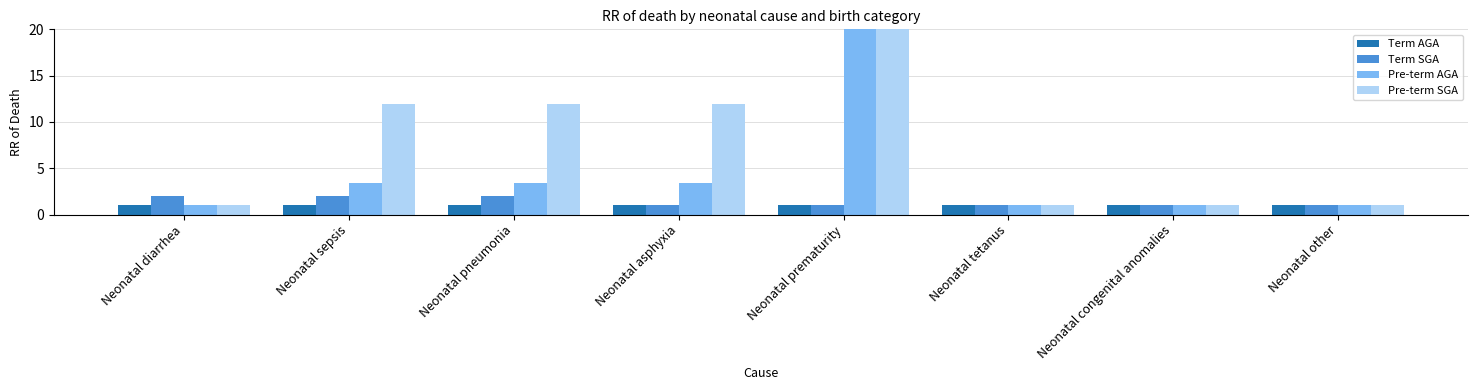

What is the average value of the Term SGA series?

1.4